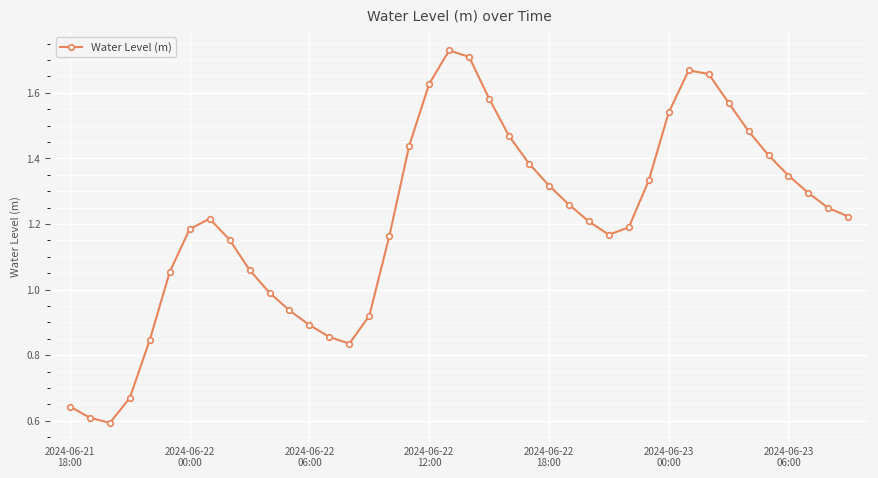

Is this an area chart (filled region under the line)?

No